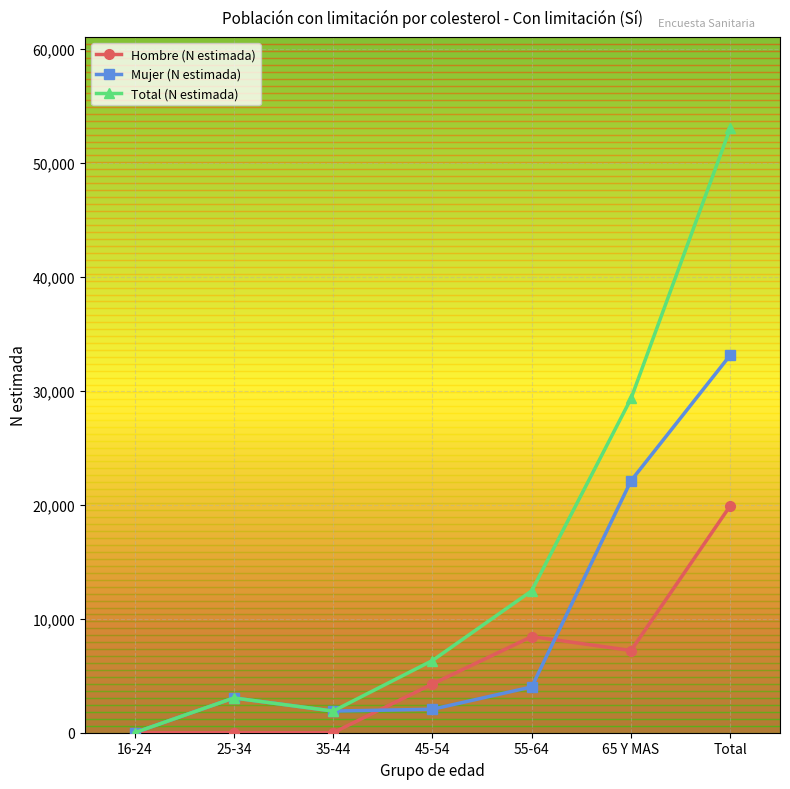

True or false: Mujer (N estimada) and Hombre (N estimada) intersect in this chart.

True